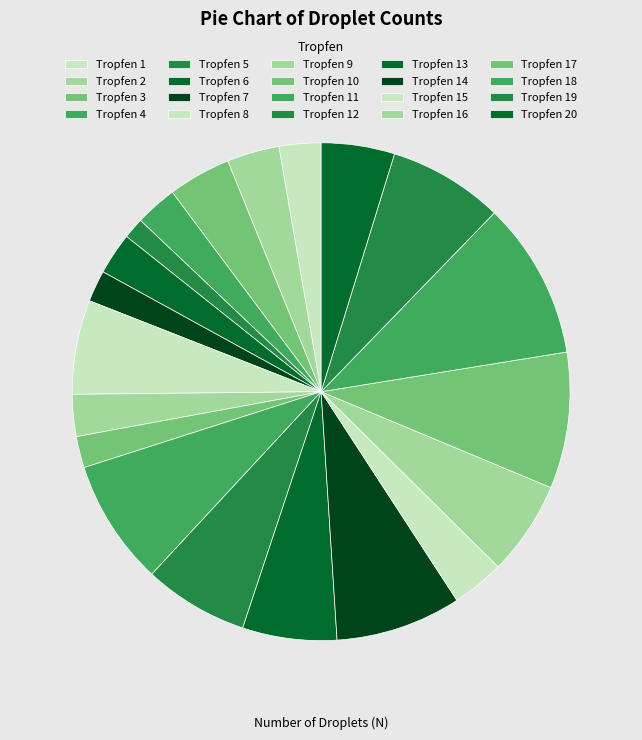

Which slice is the largest?

Tropfen 18